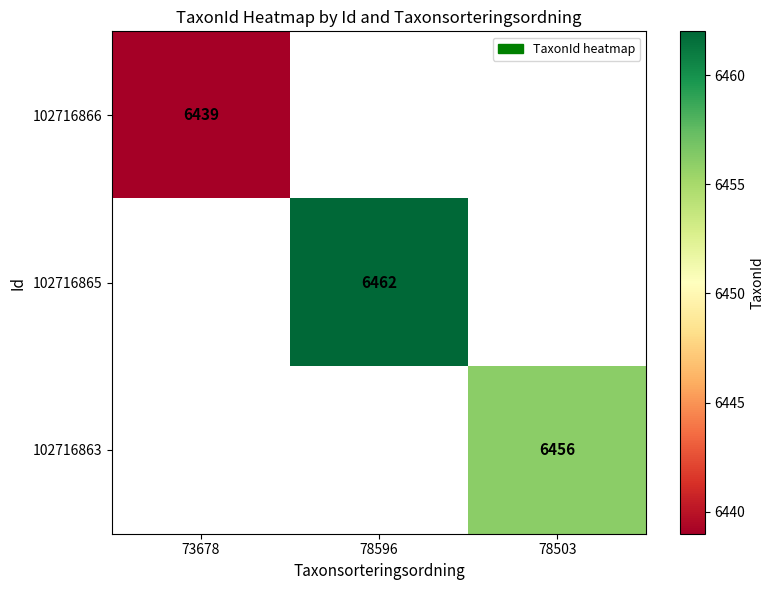

Is it true that 102716865 equals 6462 at 78596?

True